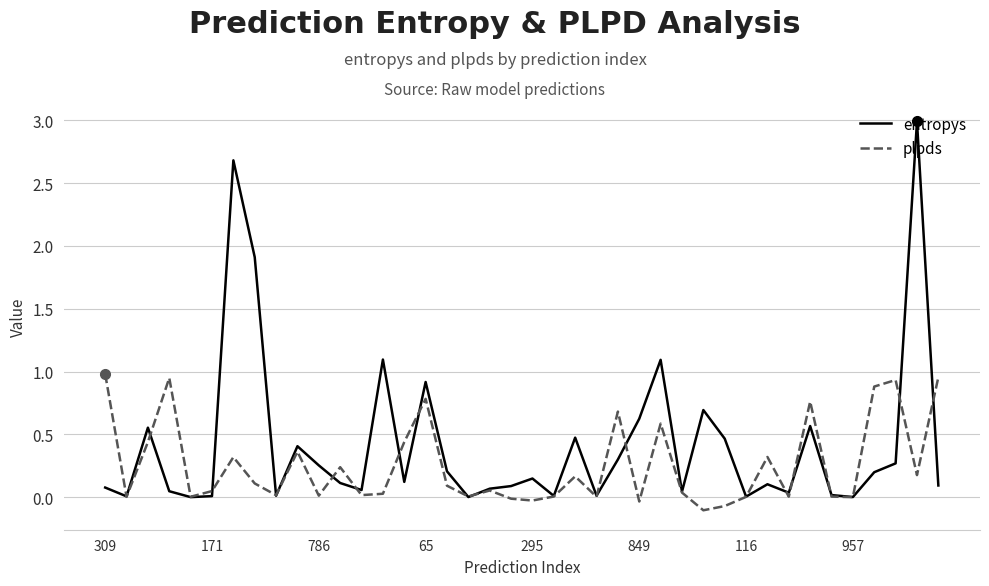

Rank the series by their maximum value, from highest to lowest.

entropys, plpds